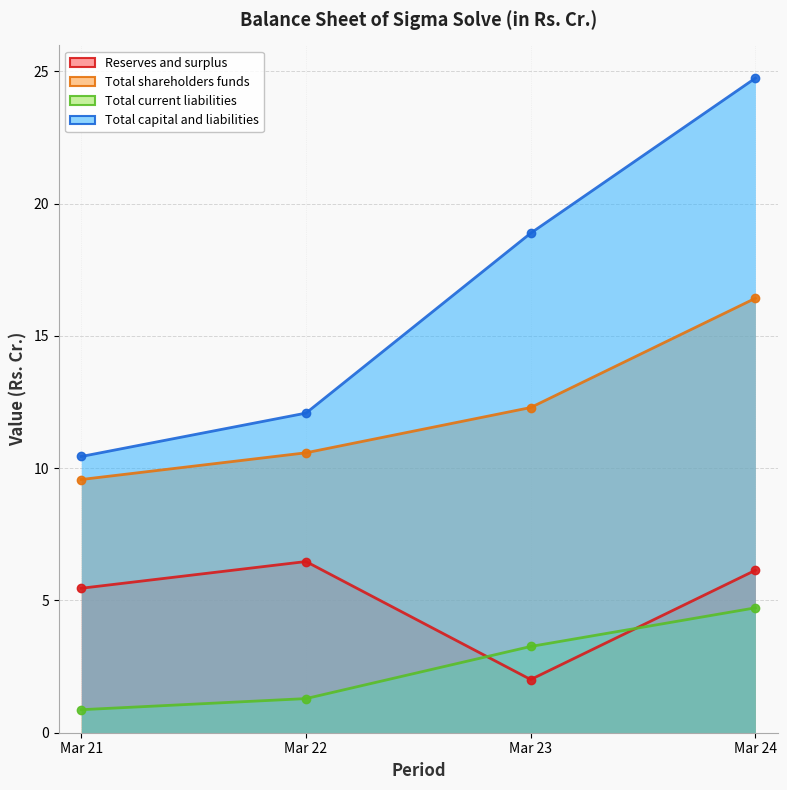

List the labels in order of Total shareholders funds value, smallest first.

Mar 21, Mar 22, Mar 23, Mar 24